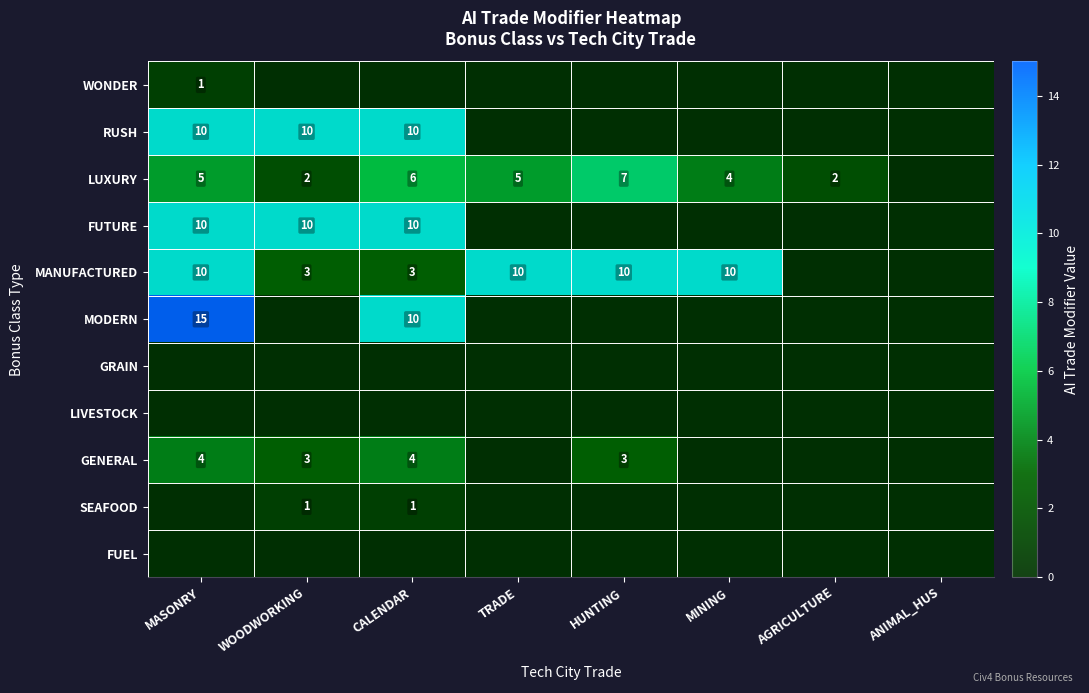

True or false: LUXURY has a value of 12 at HUNTING.

False